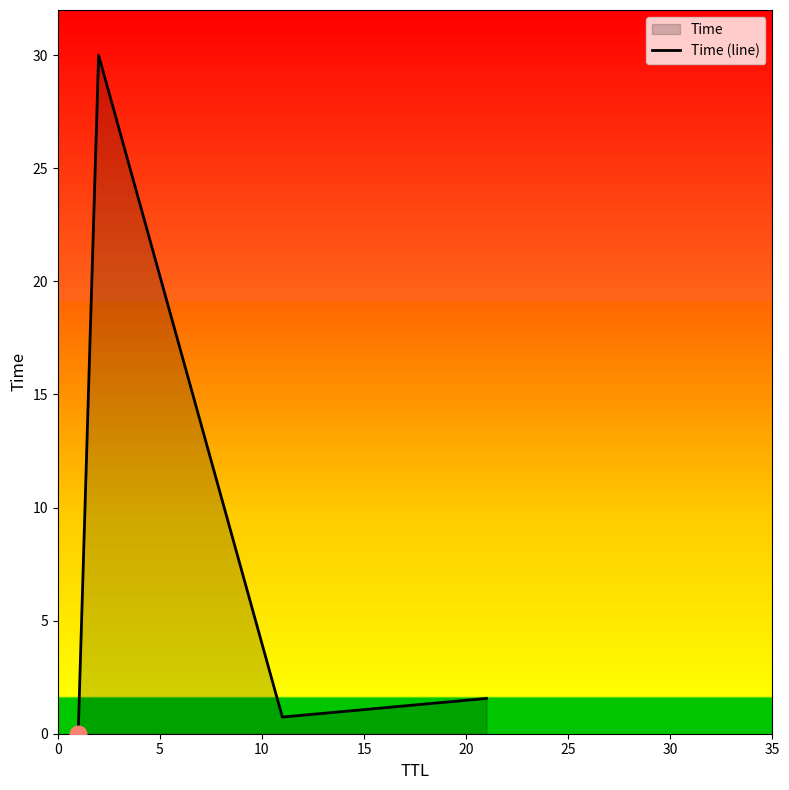

What is the sum of all values?

32.3